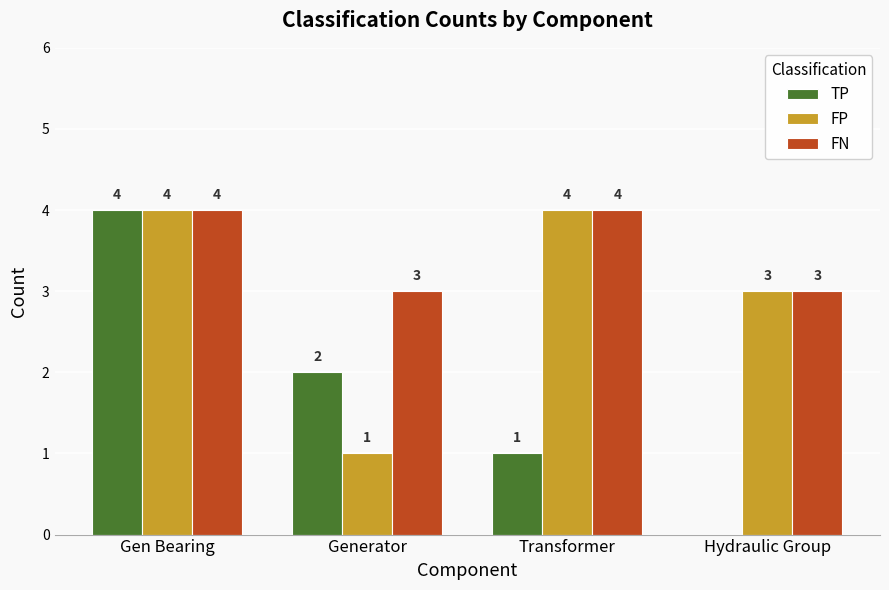

At which label is TP closest to 2?

Generator